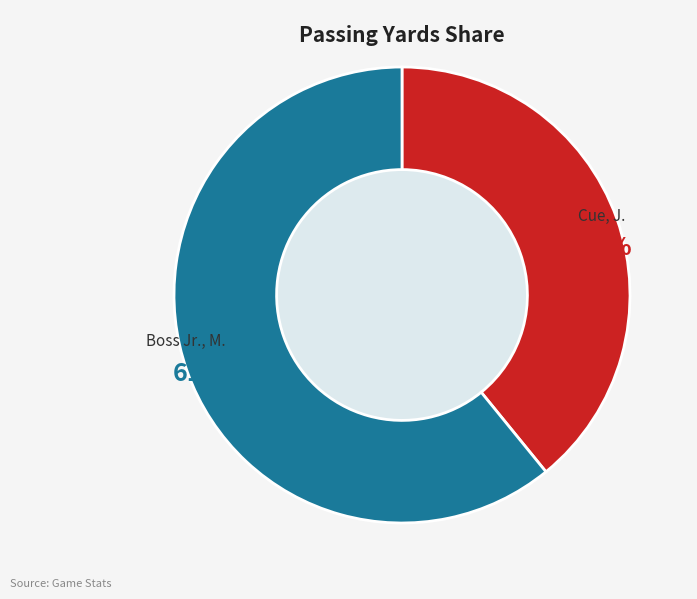

To the nearest percent, what is the difference between the largest and smallest slice percentages?

22%